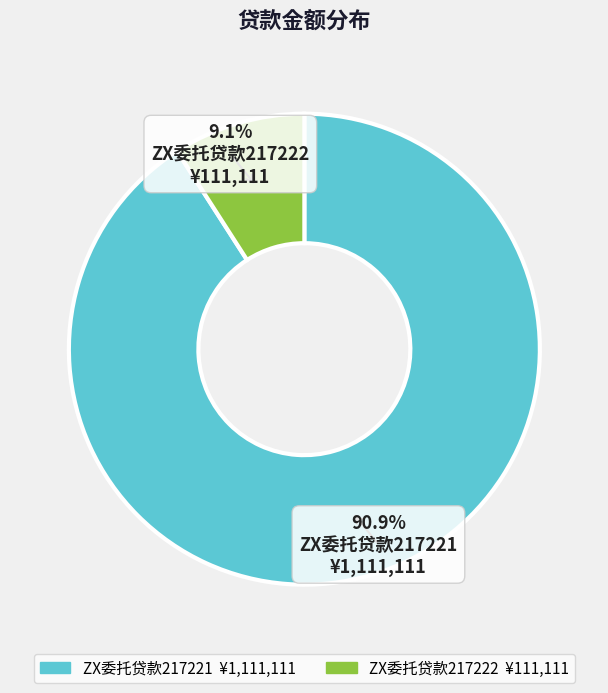

How much of the chart is everything except ZX委托贷款217222?

90.9%